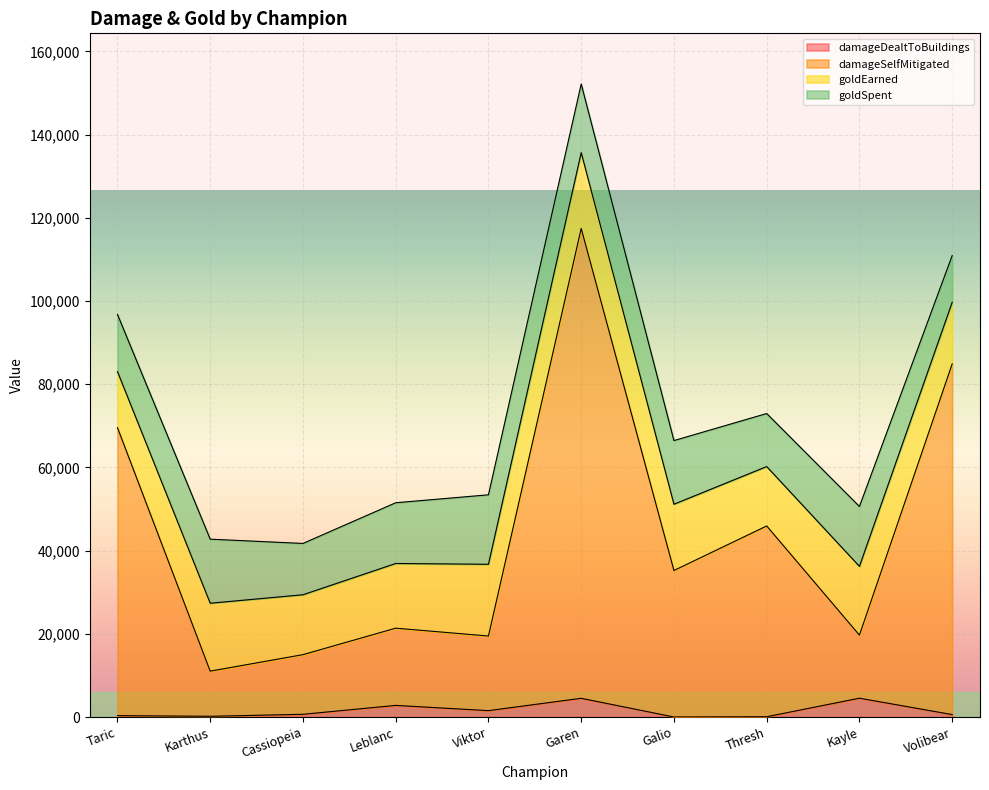

True or false: damageDealtToBuildings and damageSelfMitigated intersect in this chart.

False